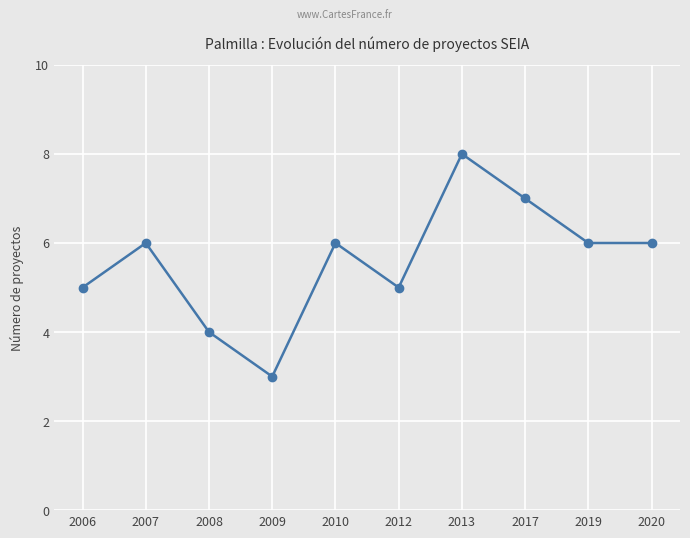

Is it true that the value at 2010 is 6?

True